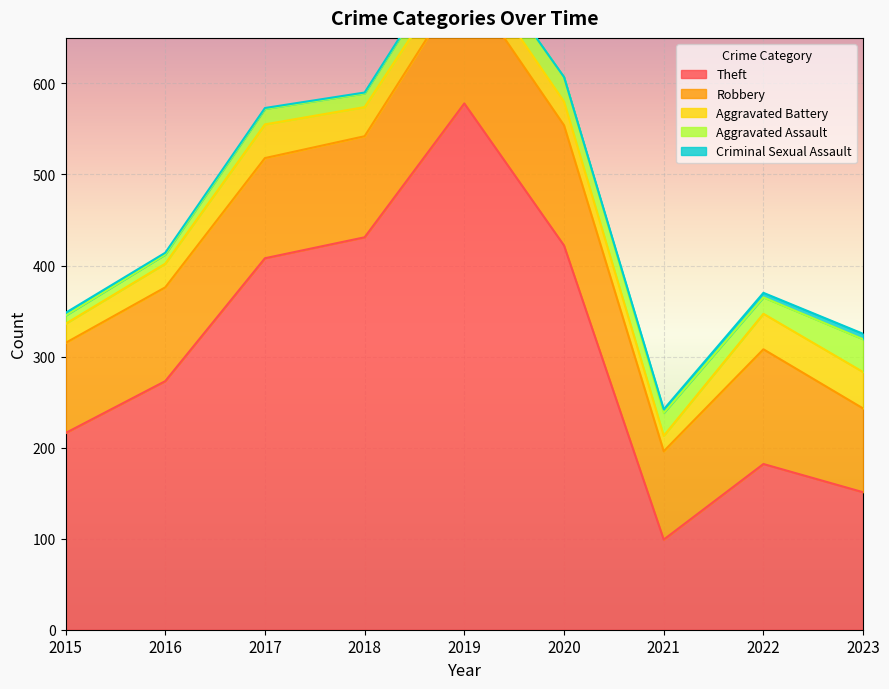

Reading left to right, extract all data points from this chart.

Theft: 216	273	408	431	578	422	99	182	151
Robbery: 99	103	110	111	136	132	97	126	92
Aggravated Battery: 21	26	37	32	26	26	17	39	40
Aggravated Assault: 9	10	17	15	21	27	25	18	36
Criminal Sexual Assault: 3	2	1	1	1	0	4	5	6